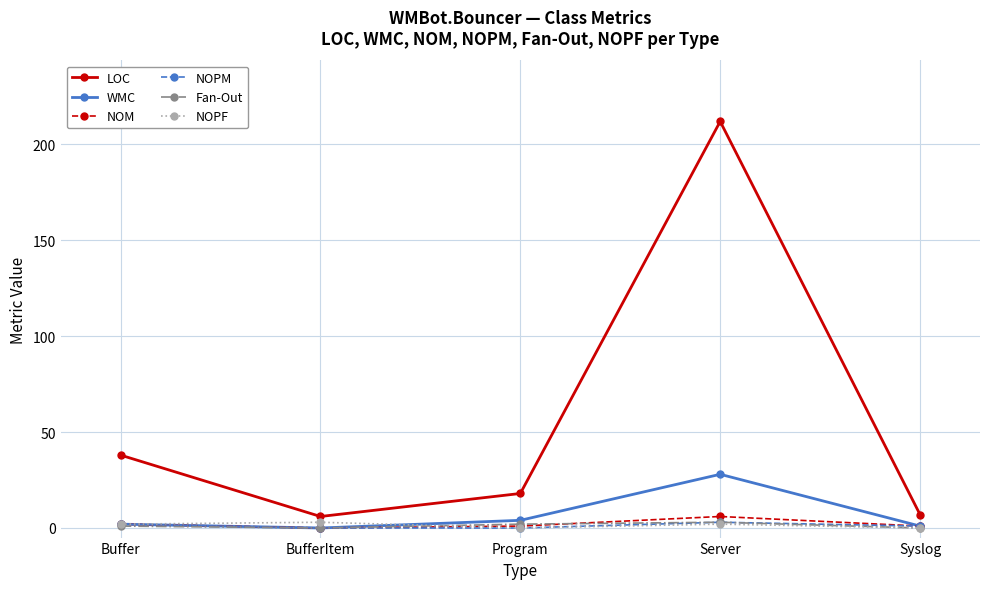

Where does the NOPM series first go above 1?

Buffer